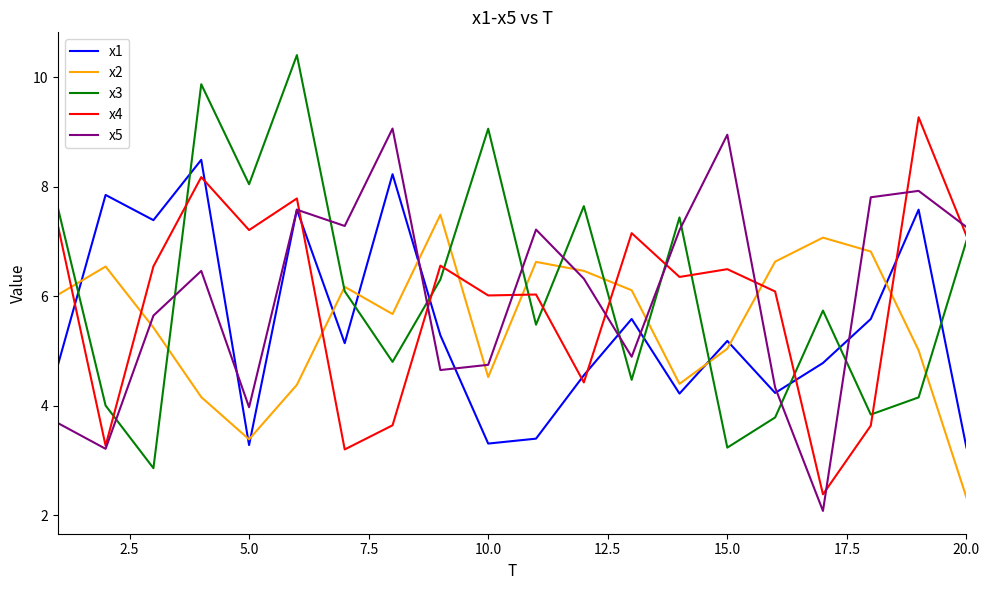

Which series ends up on top after the final intersection of x5 and x3?

x5